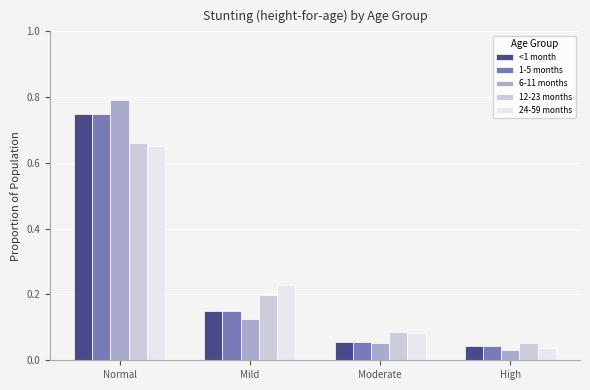

At which category is the sum across all series the highest?

Normal